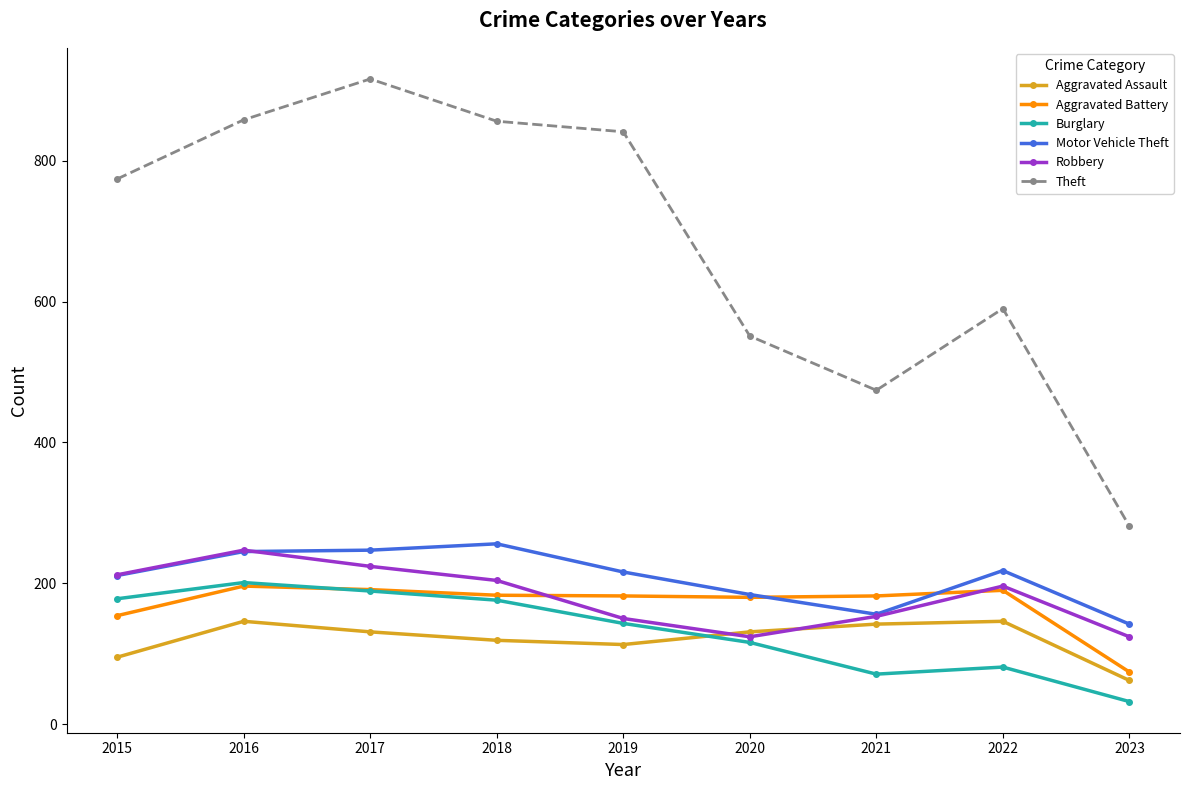

True or false: Robbery and Theft cross at least once.

False